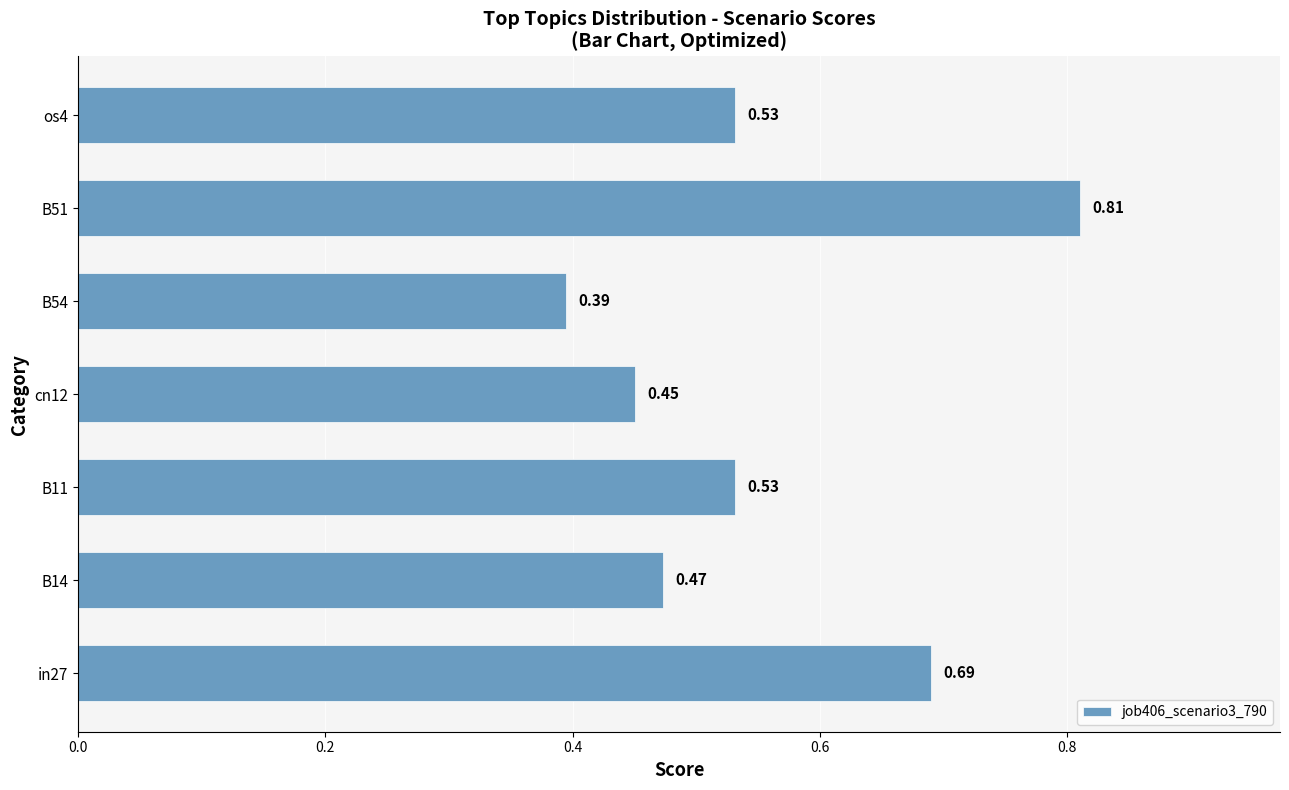

What is the change in value from B14 to B11?

+0.1